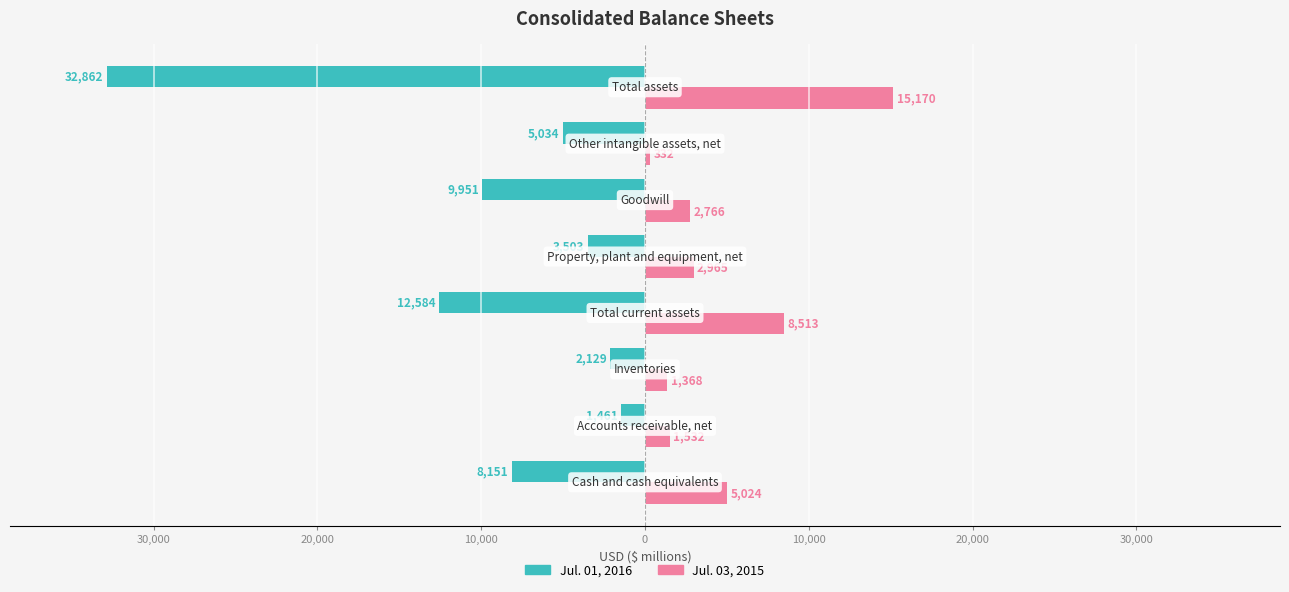

What is the lowest value of the Jul. 01, 2016 series?

-32862